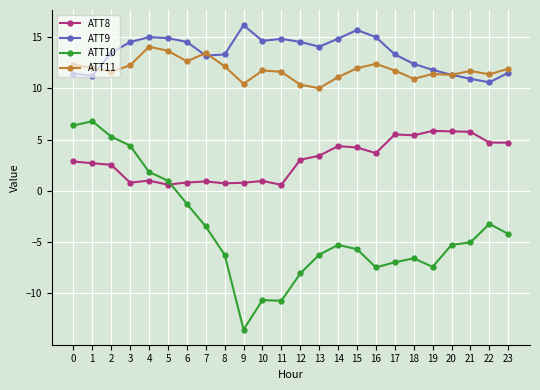

What is the difference between the ATT8 values at 11 and 19?

5.3